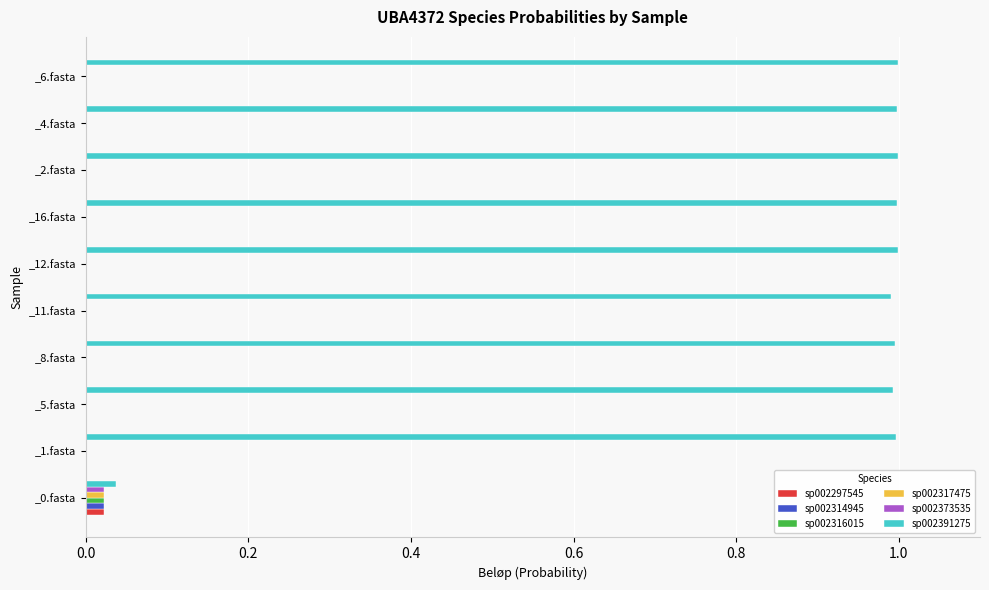

Which series has the largest total across all categories?

sp002391275